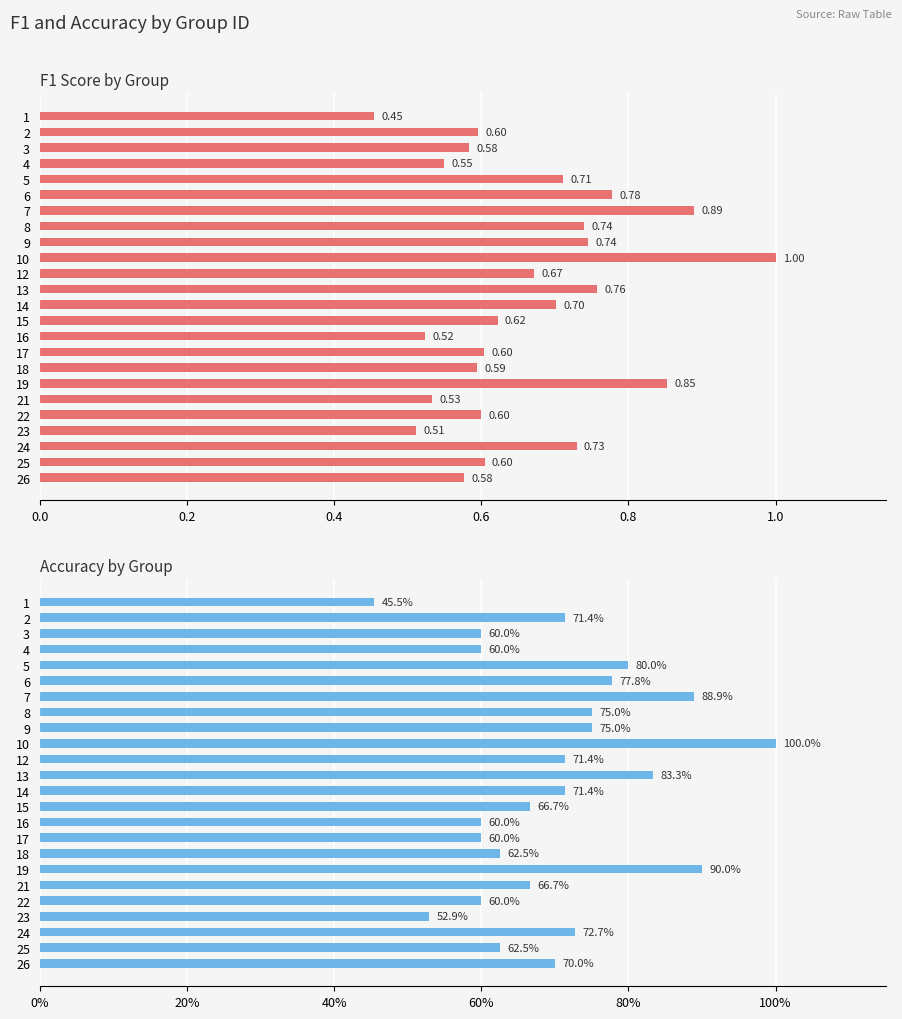

Rank the series at 2 from lowest to highest value.

f1, accuracy